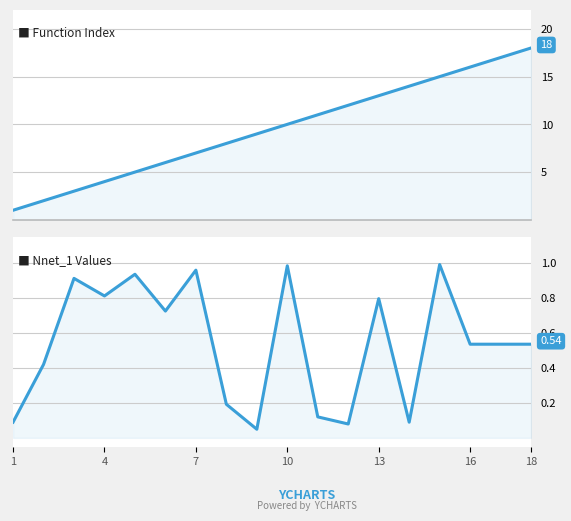

Does the chart have visible grid lines?

Yes